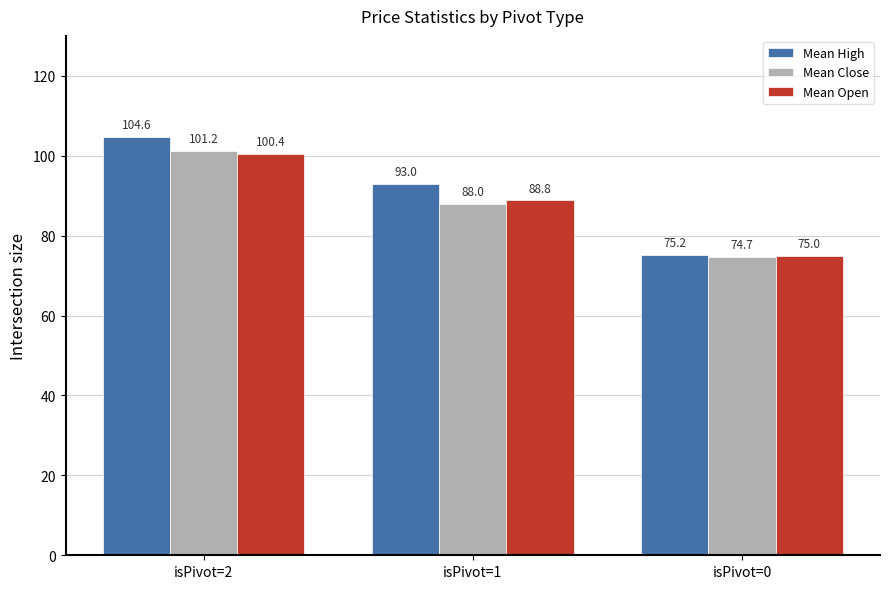

What is the average value of the Mean High series?

90.9